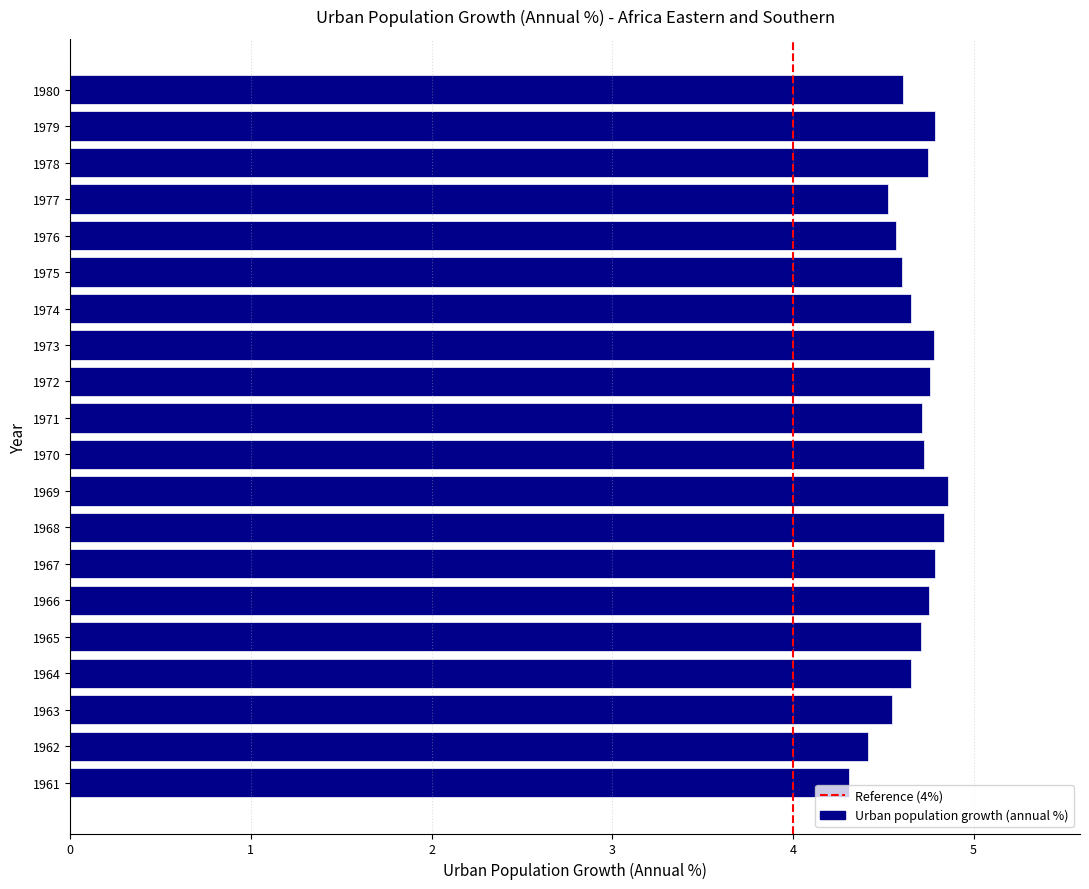

Approximately how many times larger is the value at 1980 compared to 1971?

1.0